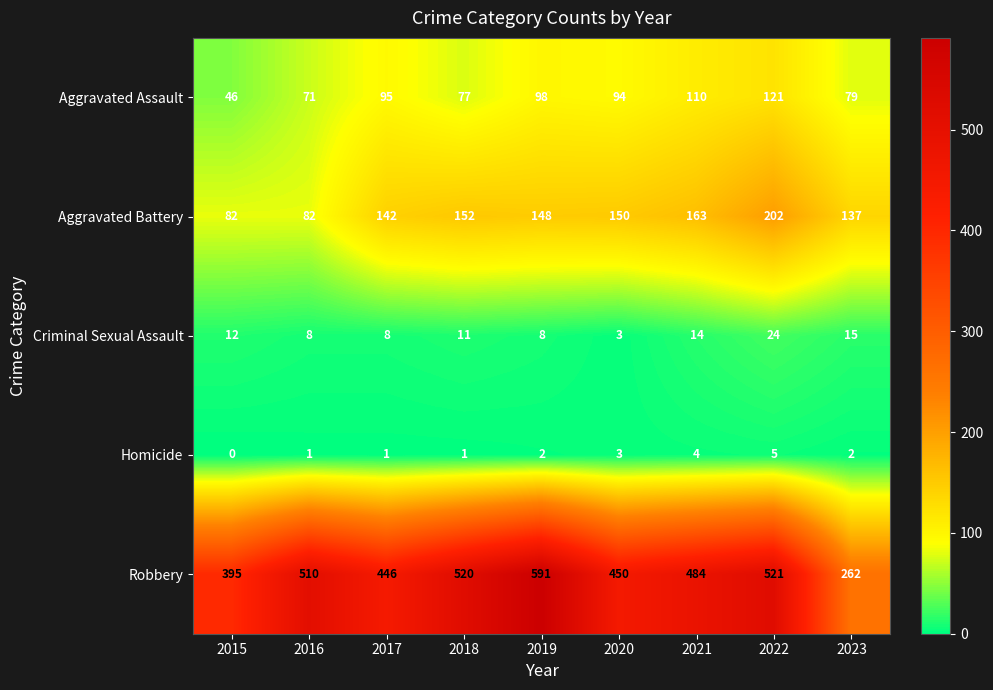

Which series has the largest total across all categories?

Robbery